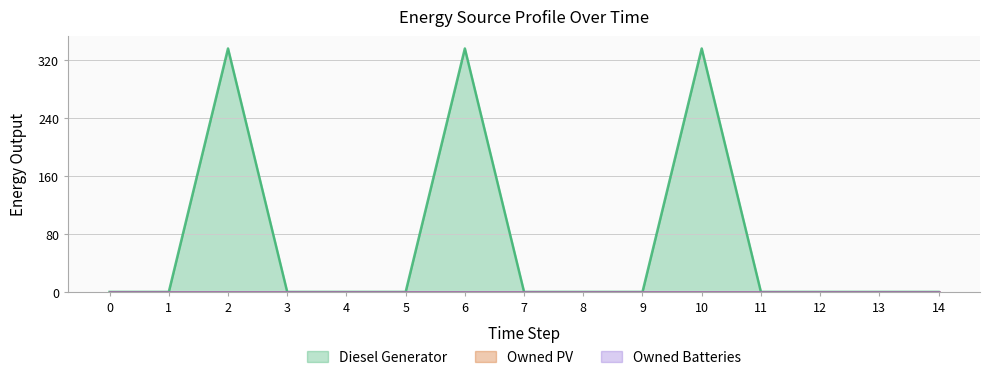

At 6, list the series in order from largest to smallest.

Diesel Generator, Owned PV, Owned Batteries